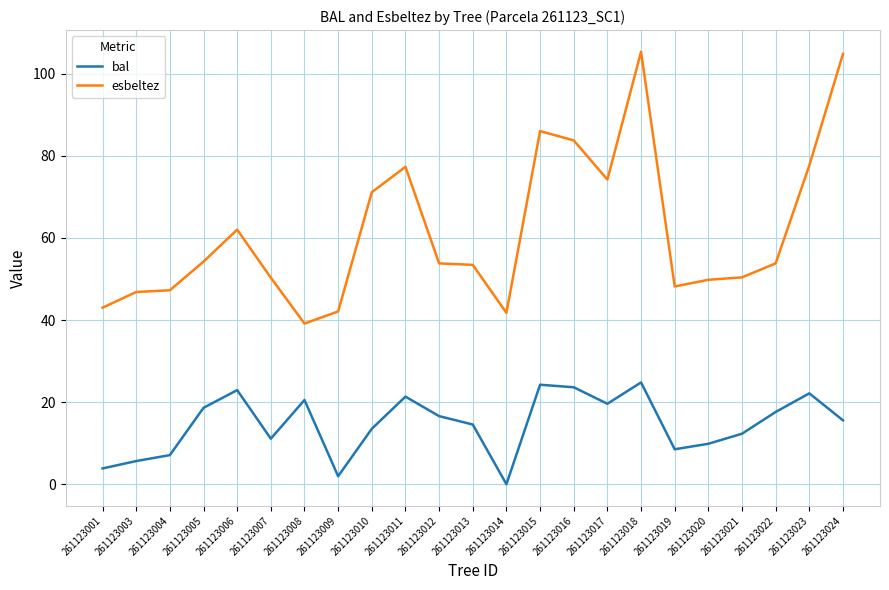

Which series has the largest total across all categories?

esbeltez